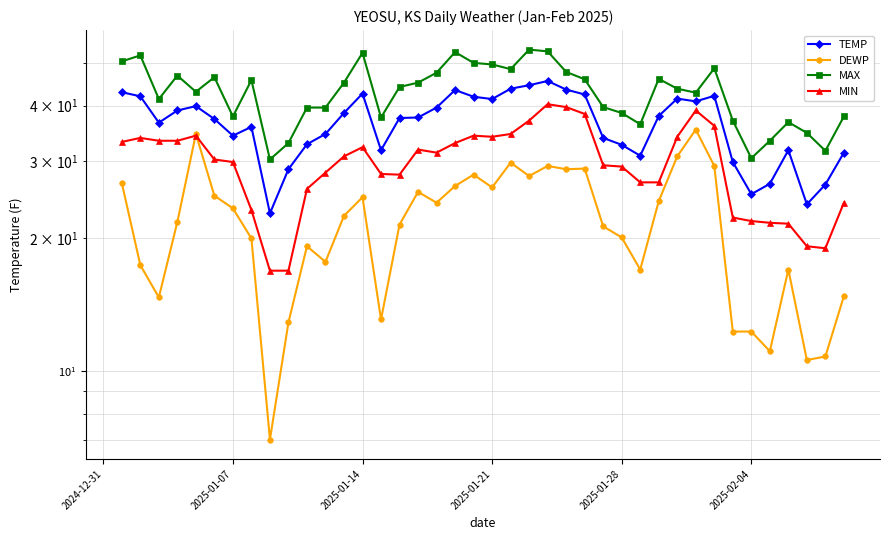

Count the number of data series in this chart.

4